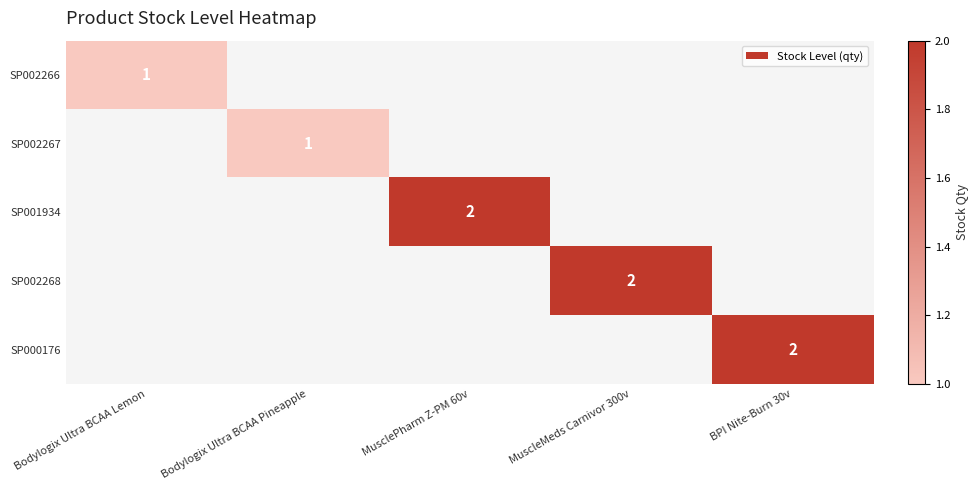

Which category has the highest value across all series?

MusclePharm Z-PM 60v